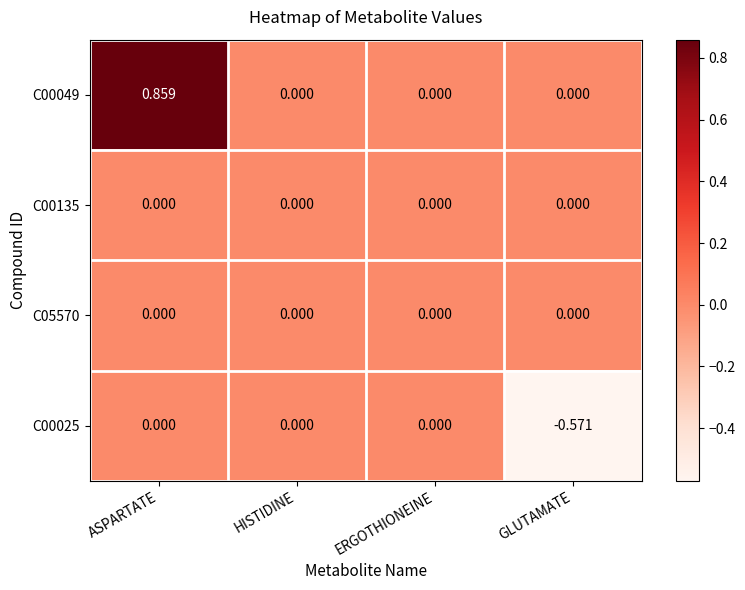

Which series has the largest total across all categories?

C00049